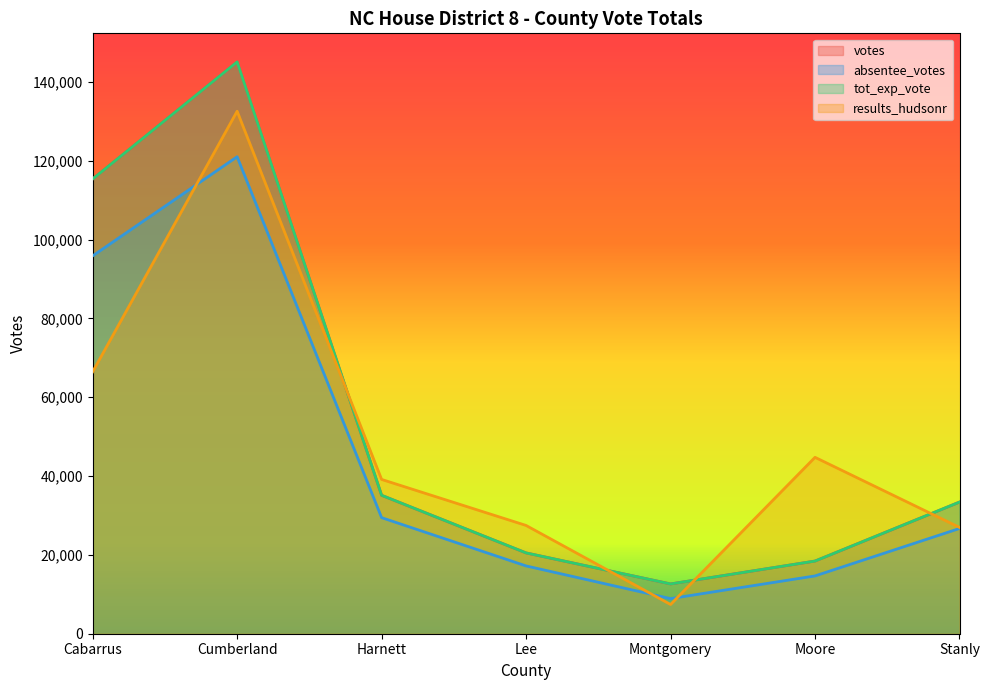

Reading left to right, transcribe all the data shown in this chart.

votes: Cabarrus=115379	Cumberland=145081	Harnett=35124	Lee=20504	Montgomery=12627	Moore=18435	Stanly=33405
absentee_votes: Cabarrus=95870	Cumberland=121017	Harnett=29450	Lee=17202	Montgomery=8909	Moore=14665	Stanly=26705
tot_exp_vote: Cabarrus=115379	Cumberland=145081	Harnett=35124	Lee=20504	Montgomery=12627	Moore=18435	Stanly=33405
results_hudsonr: Cabarrus=66450	Cumberland=132574	Harnett=39147	Lee=27472	Montgomery=7418	Moore=44755	Stanly=26976